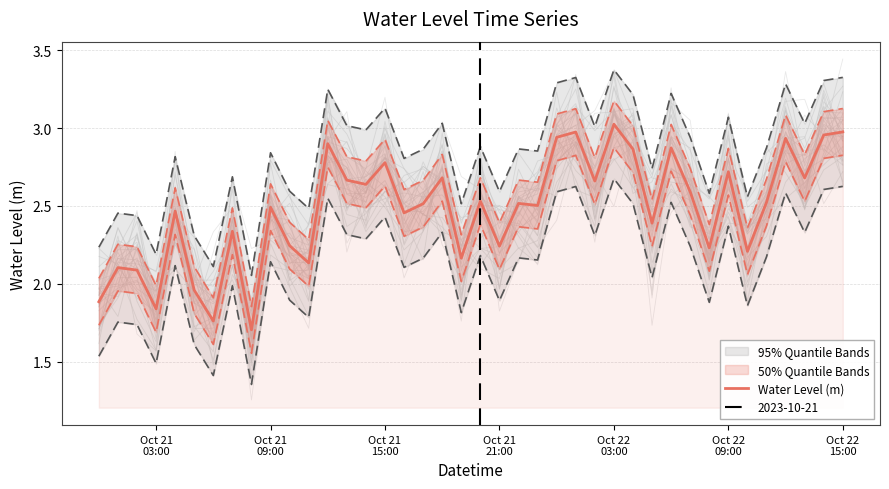

How many points are higher than both their immediate neighbors (excluding endpoints)?

14